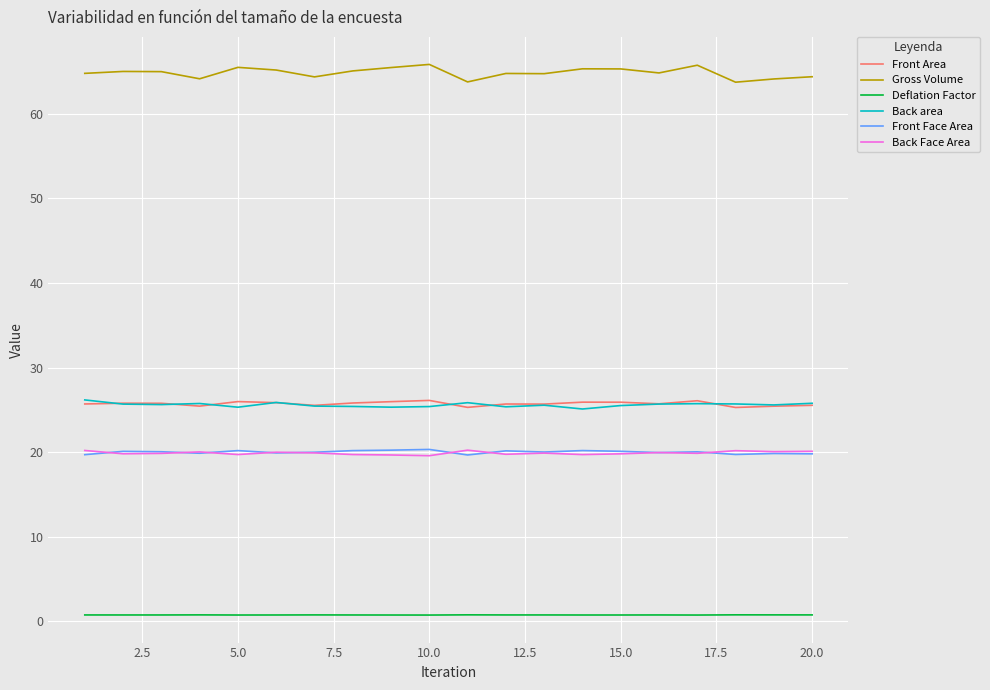

Which series has the largest range (max minus min)?

Gross Volume